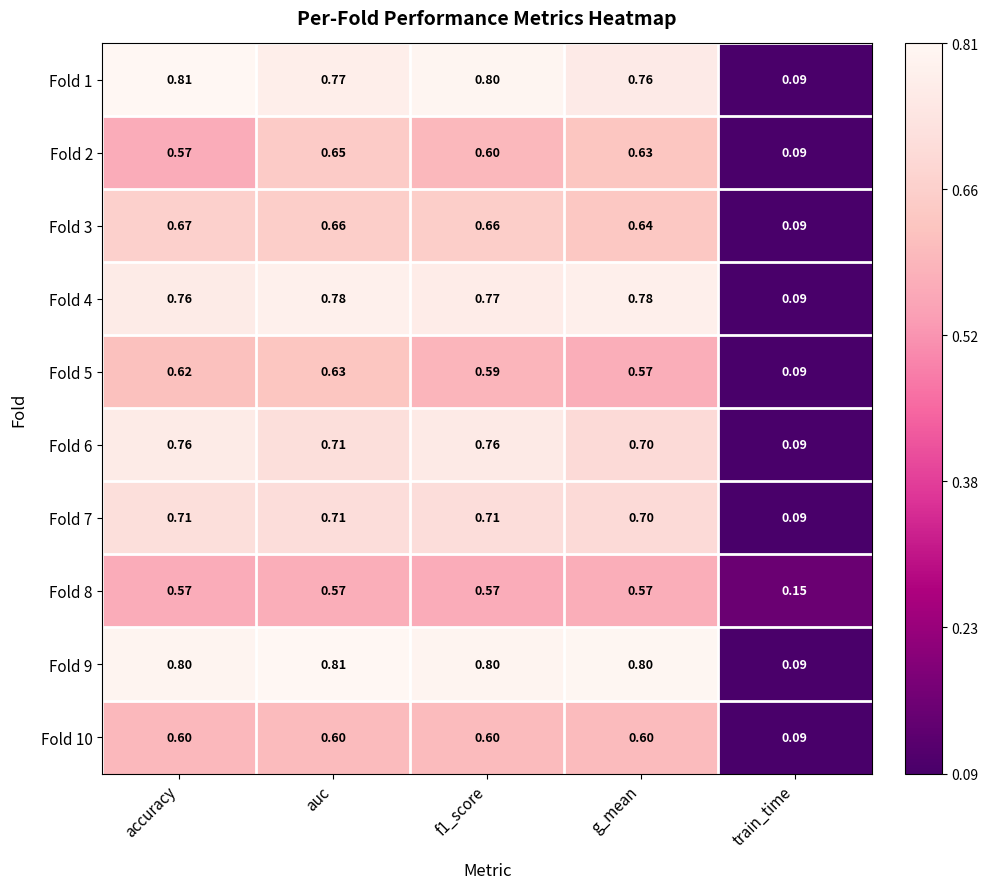

Where is Fold 9 nearest to the value 0?

train_time